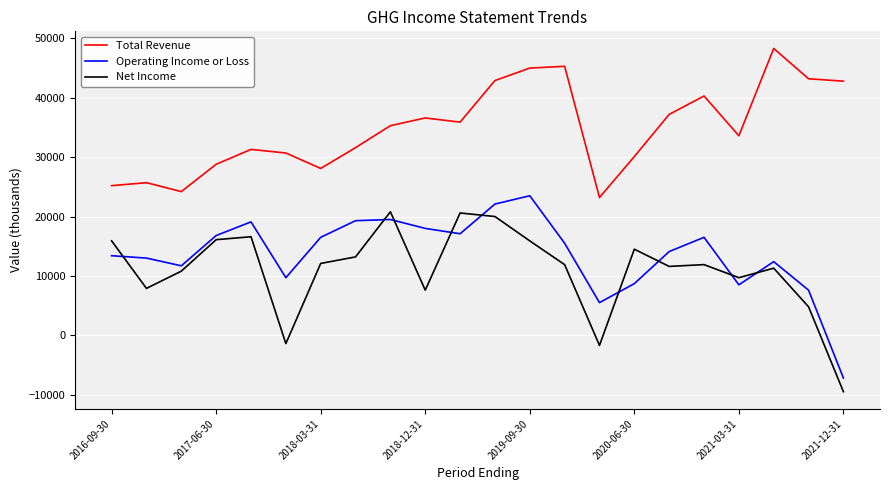

List the series in order of their peak value, highest first.

Total Revenue, Operating Income or Loss, Net Income